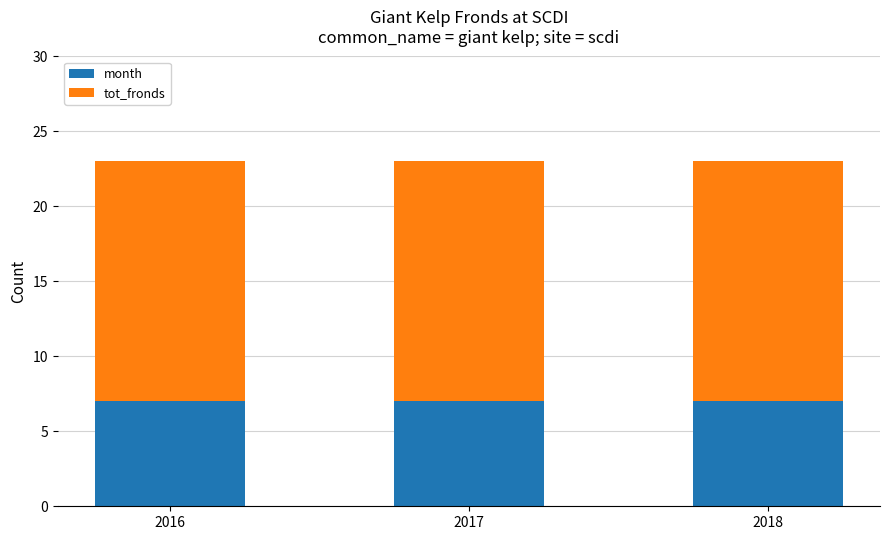

What is the total value across all series at 2016?

23